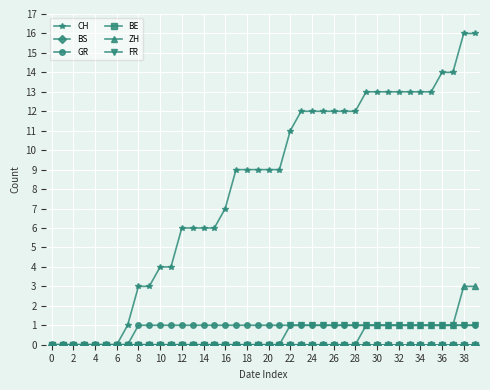

Does the chart have visible grid lines?

Yes